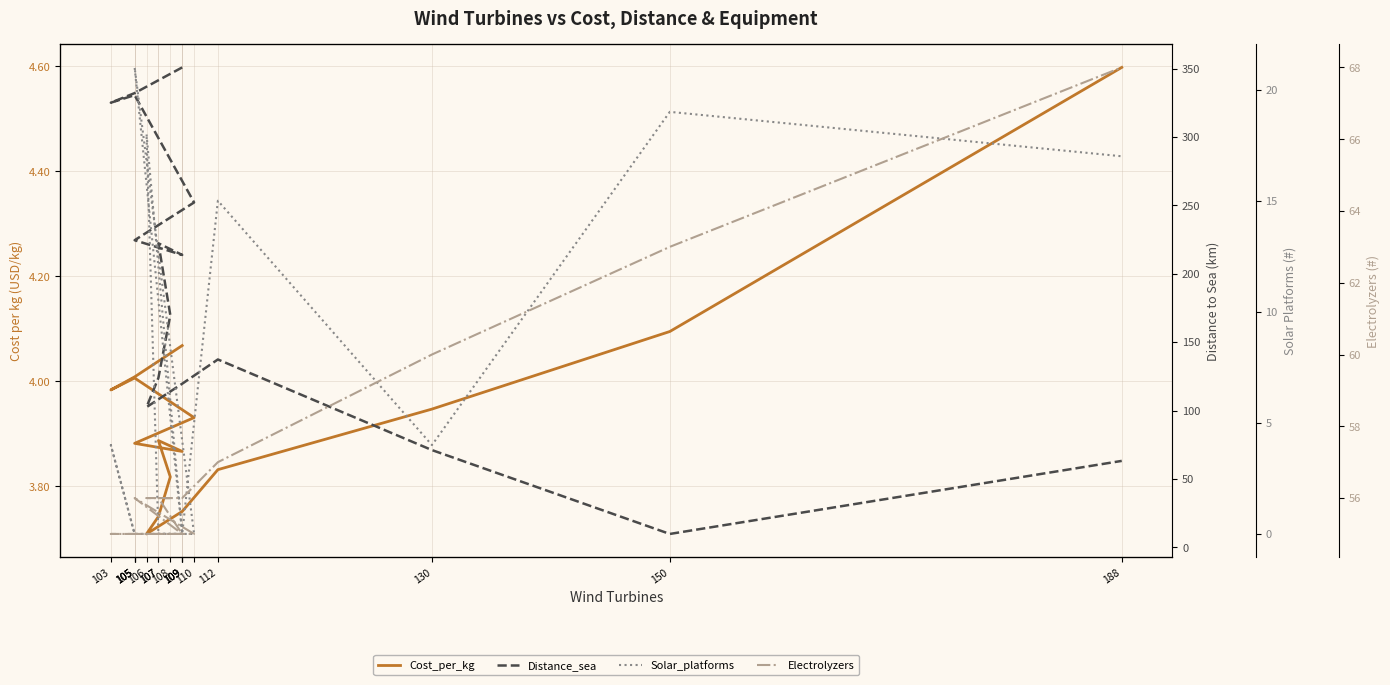

What is the label of the 12th point from the left?

109